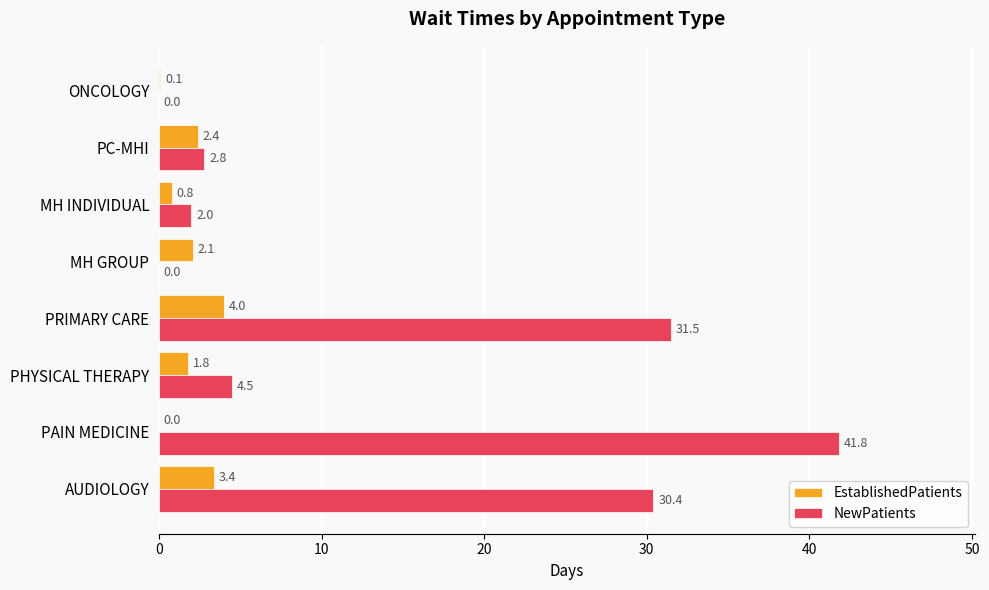

Which label corresponds to the largest value in the chart?

PAIN MEDICINE